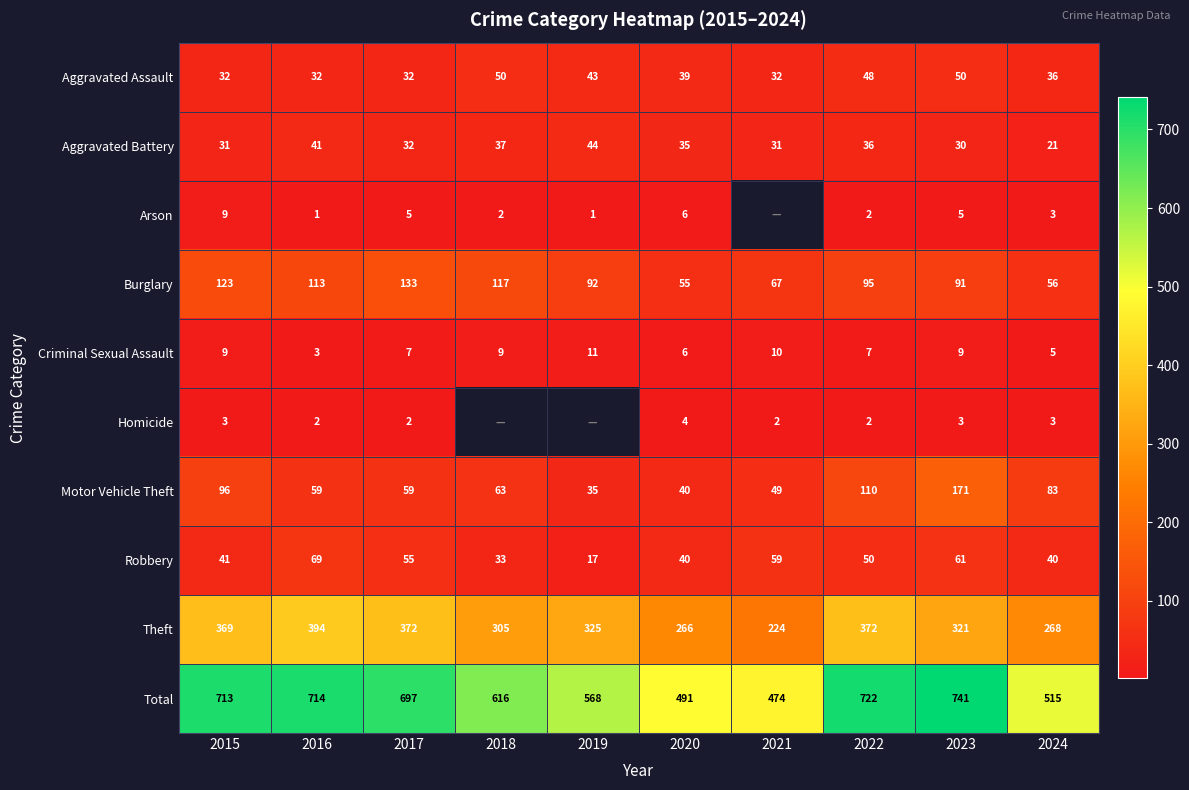

What is the minimum value shown in the chart?

1.0